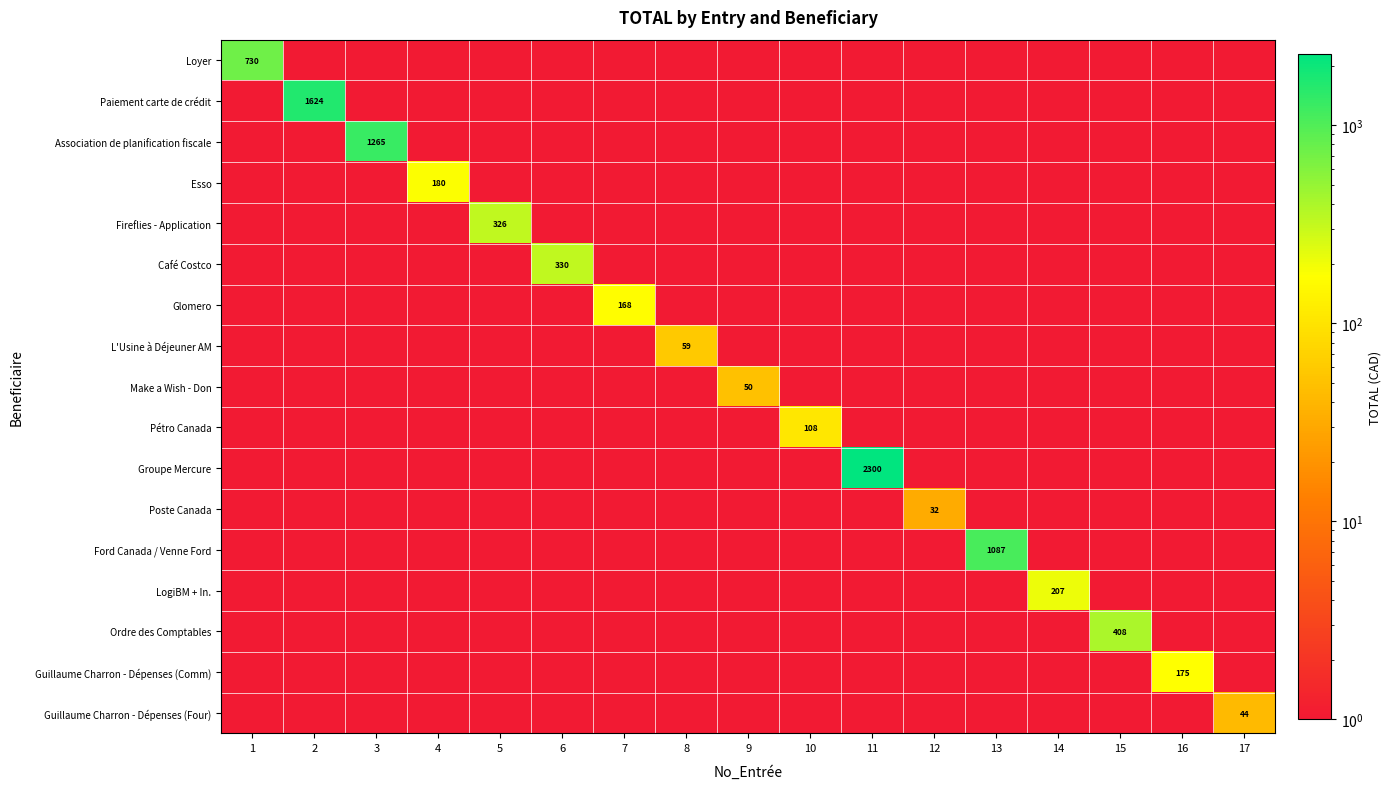

Which label corresponds to the smallest value in the chart?

12